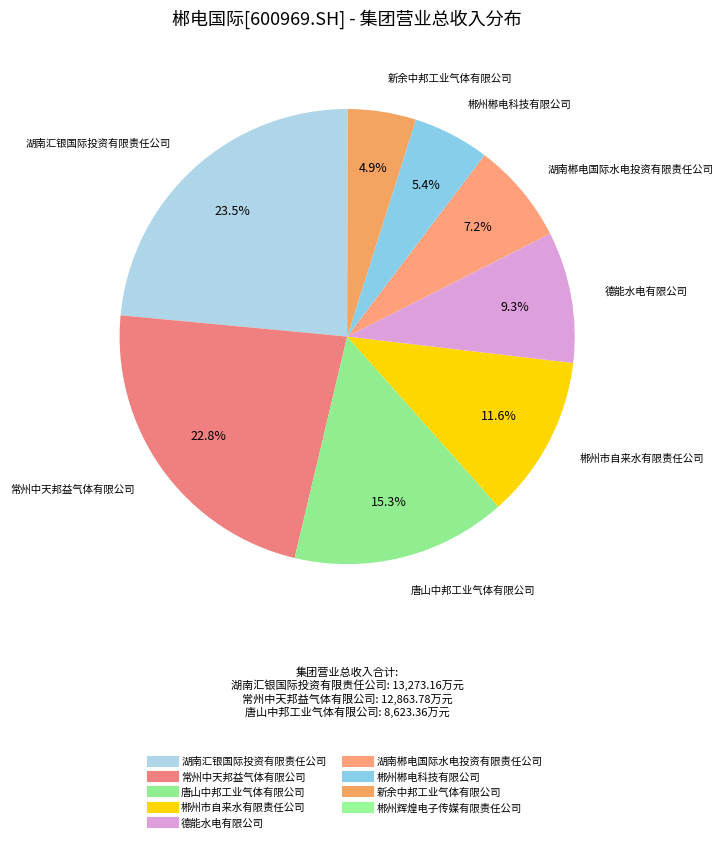

Which has a higher value, 郴州市自来水有限责任公司 or 郴州郴电科技有限公司?

郴州市自来水有限责任公司